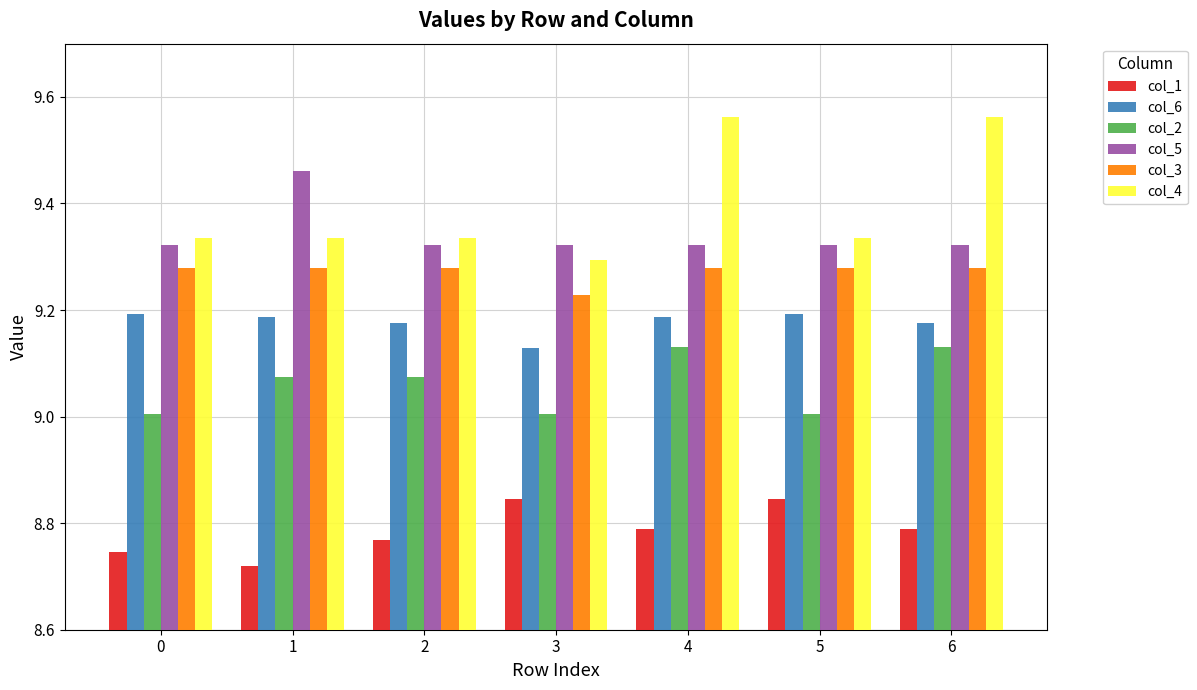

Is it true that col_2 equals 16.0 at 2?

False